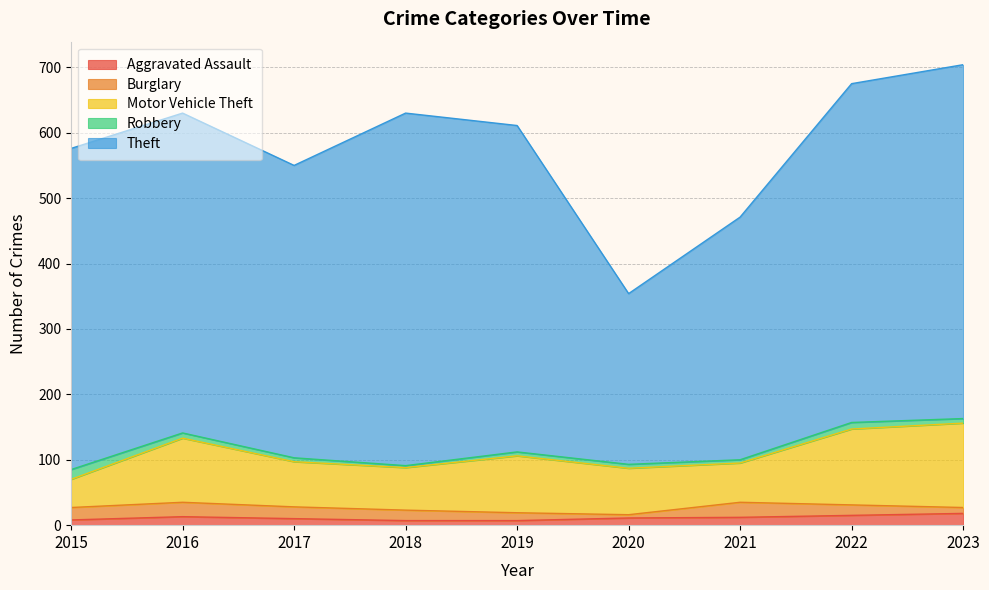

Which series has the widest spread of values?

Theft